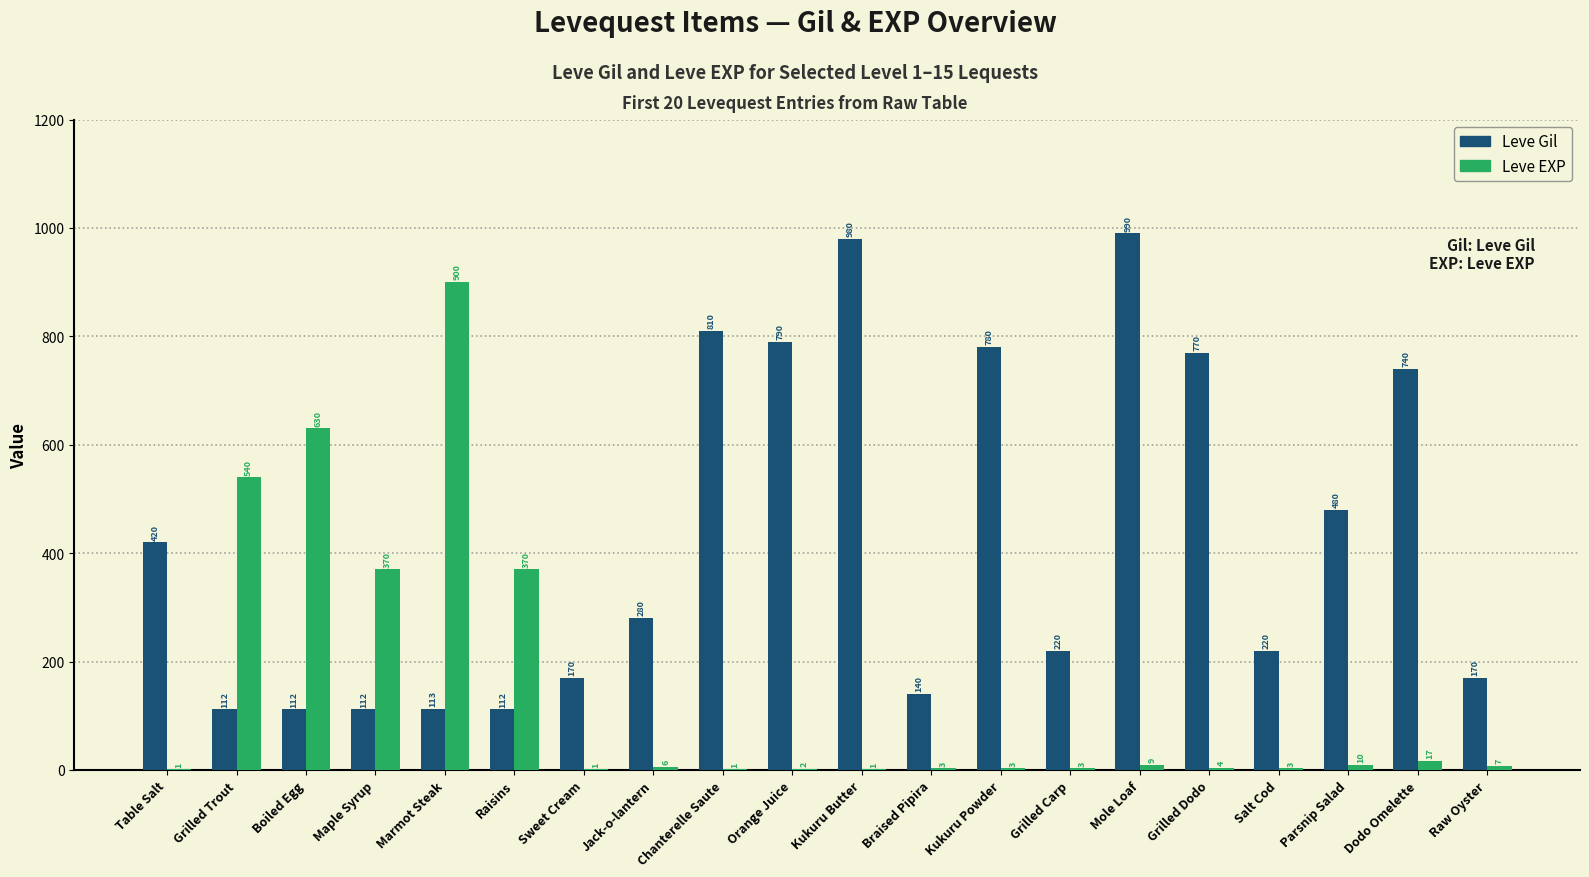

How many categories are shown in the chart?

20